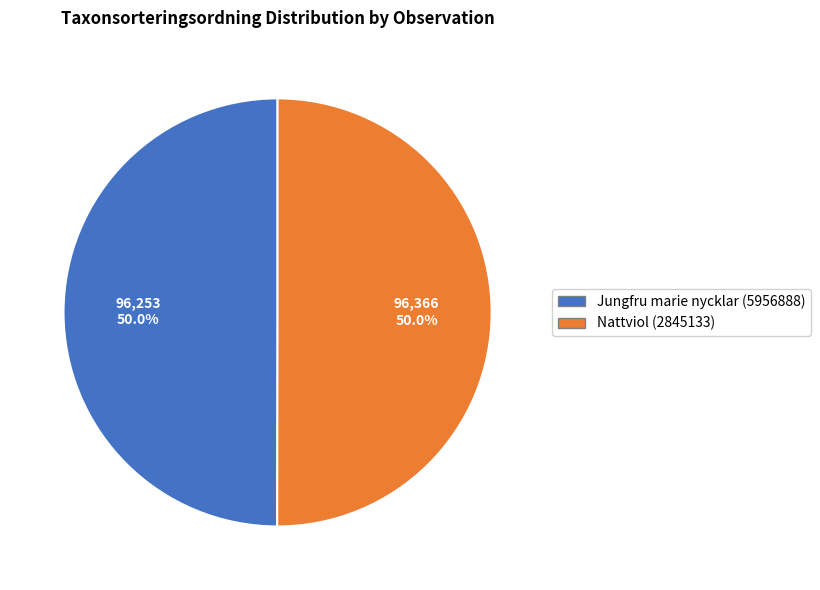

Combined, what portion of the pie is Jungfru marie nycklar (5956888) and Nattviol (2845133)?

100.0%